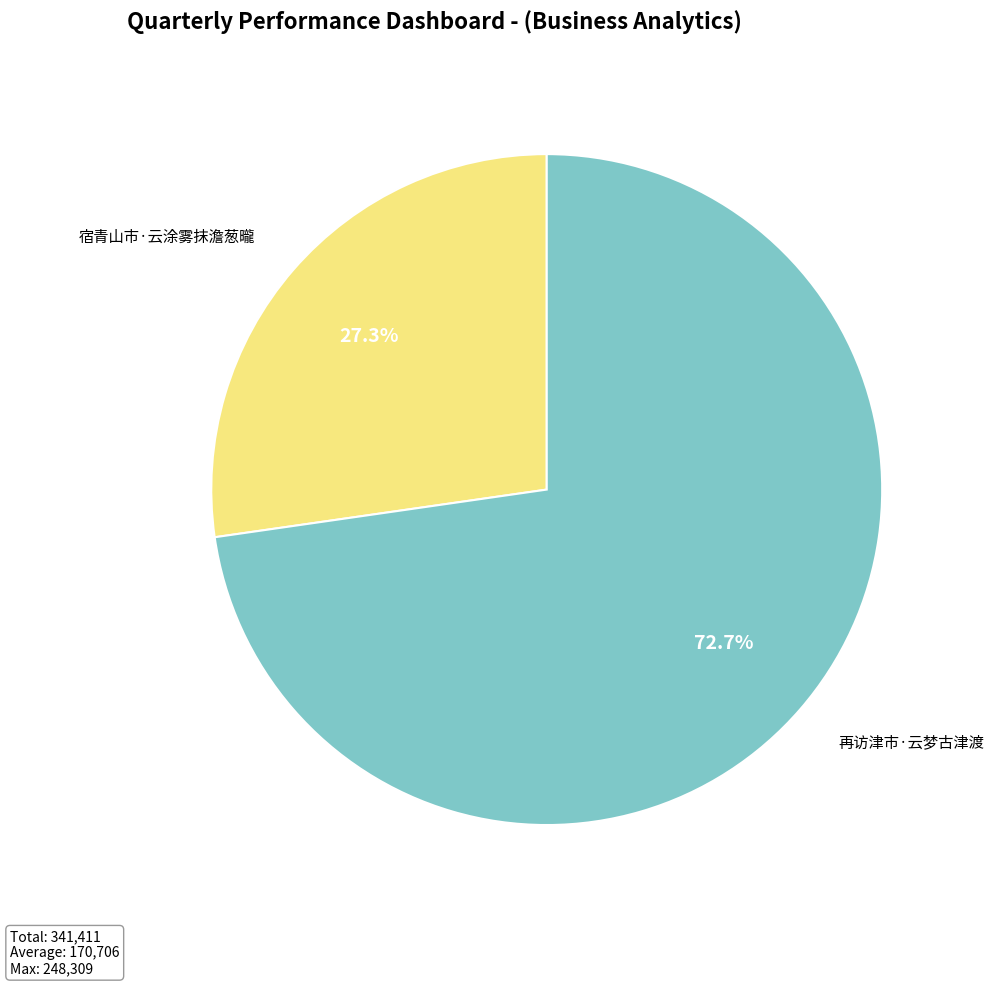

Which has a higher value, 再访津市·云梦古津渡 or 宿青山市·云涂雾抹澹葱曨?

再访津市·云梦古津渡